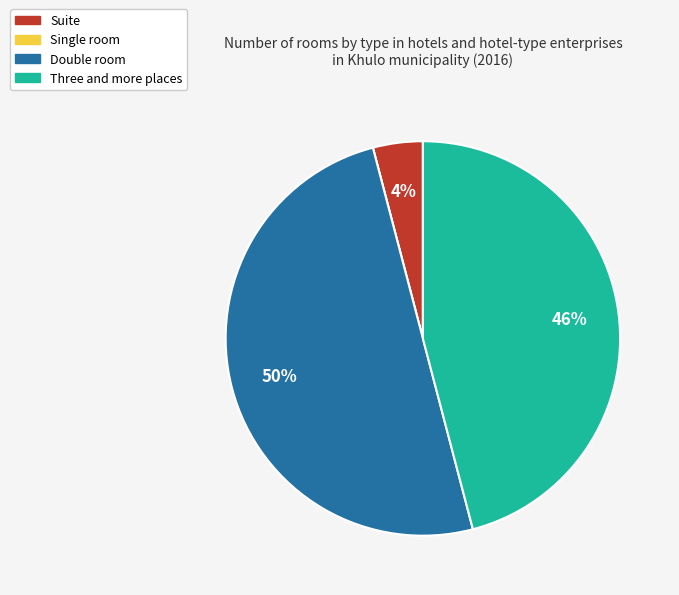

Between Suite and Double room, which is larger?

Double room